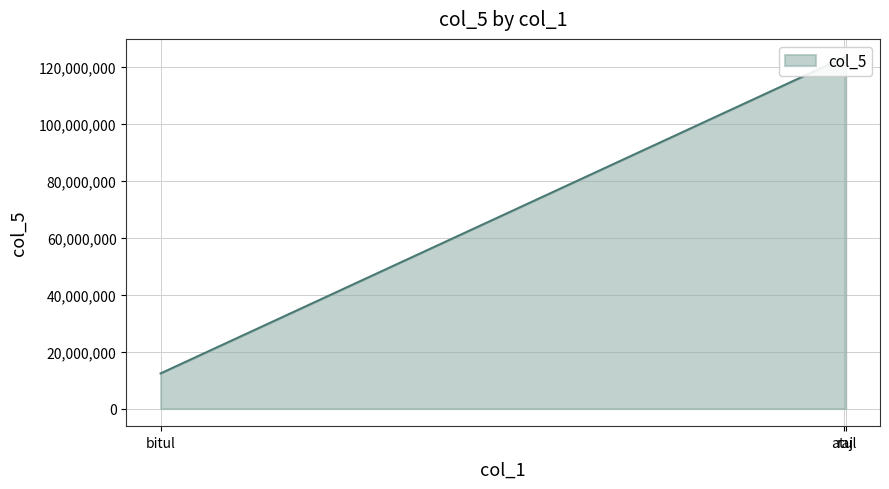

How many lines are shown in the chart?

1